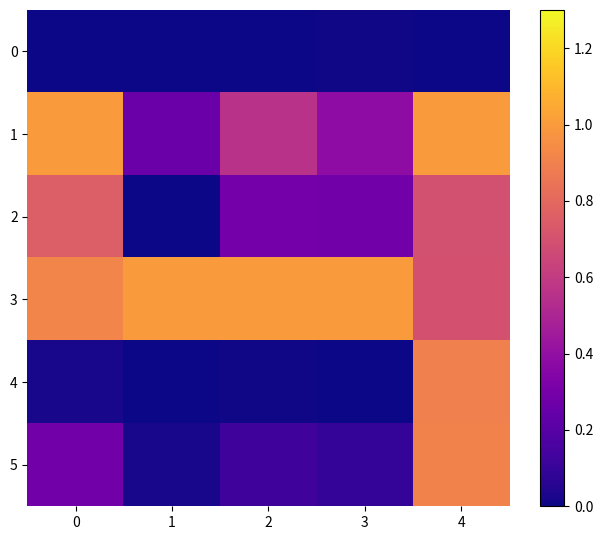

Which has a higher value, 3 or 2?

3